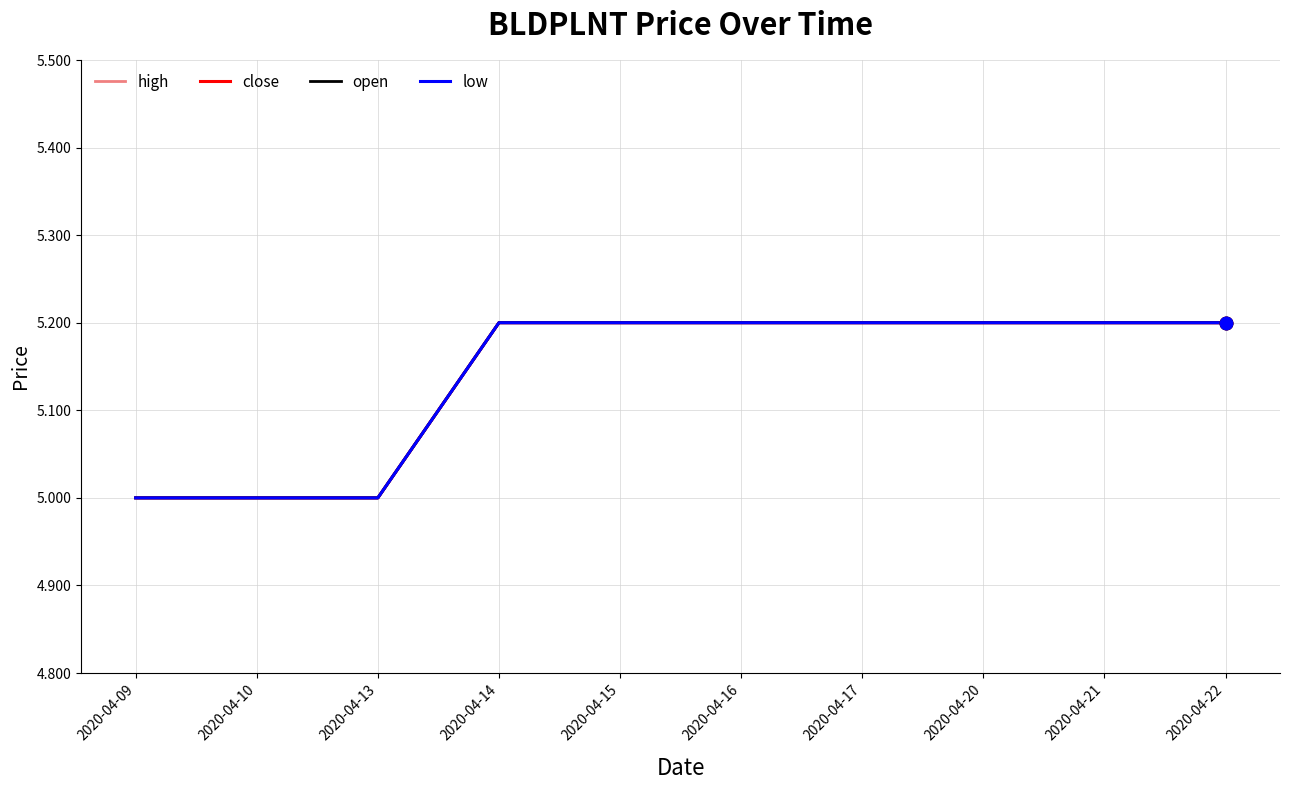

True or false: open has a value of 8.7 at 2020-04-15.

False